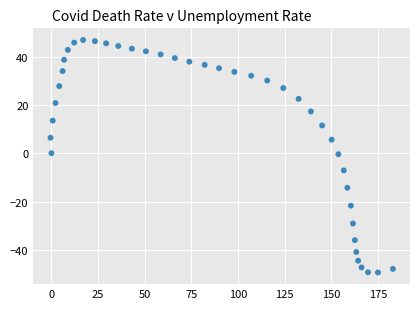

What is the range of Y values (max minus min)?

96.3